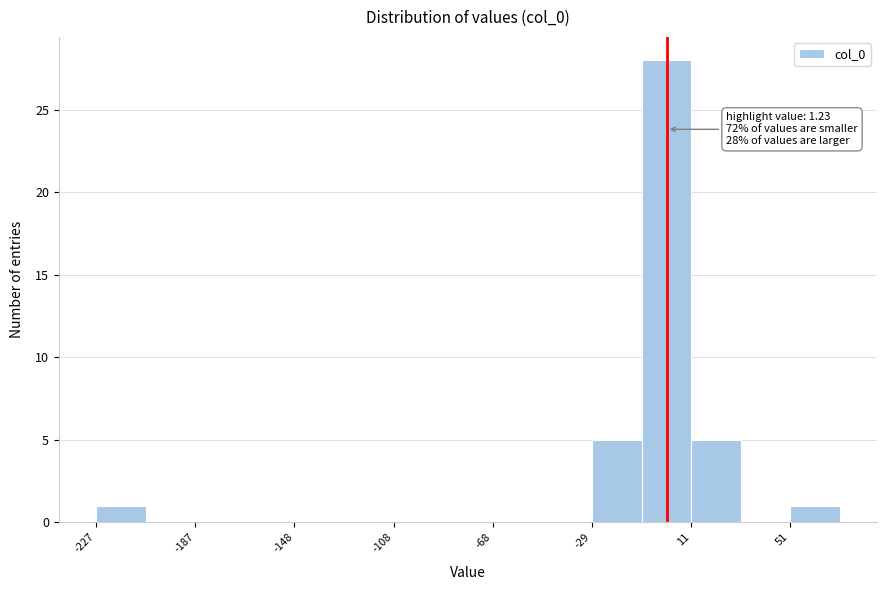

Read against the x-axis, roughly where is the centre of the tallest bar?

0